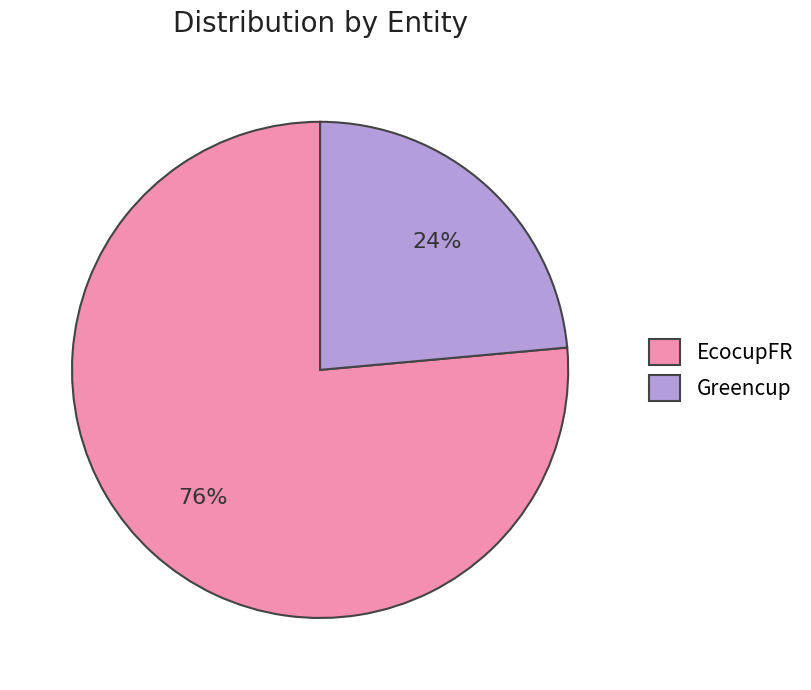

Approximately how many times larger is the value at EcocupFR compared to Greencup?

3.2